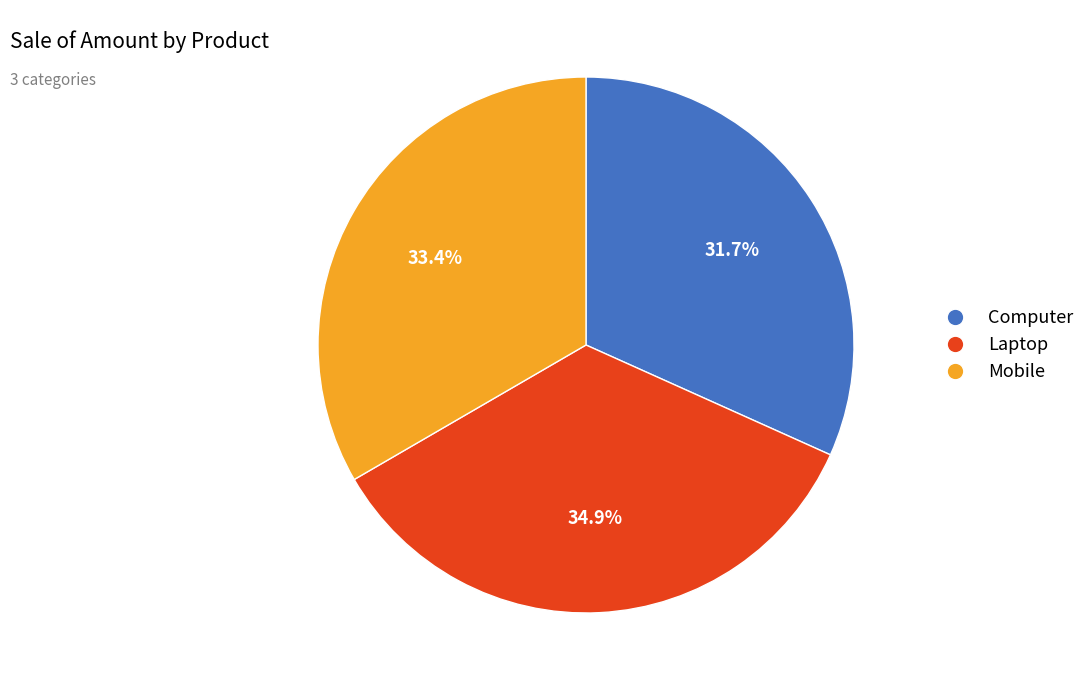

What is the smallest slice in the pie chart?

Computer